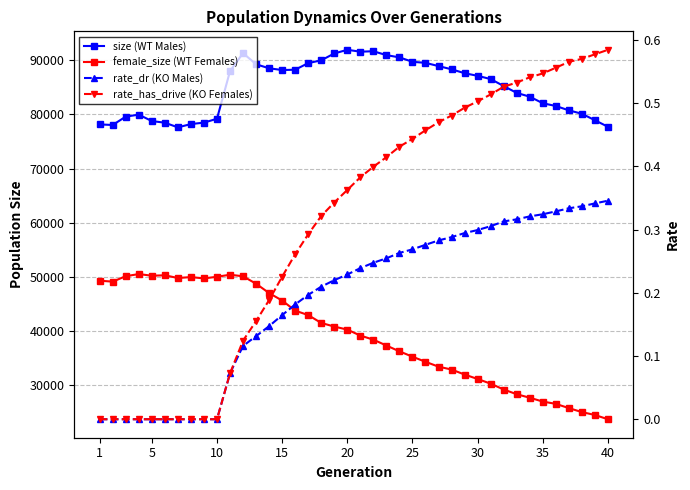

Does the chart display data point markers on the line(s)?

Yes